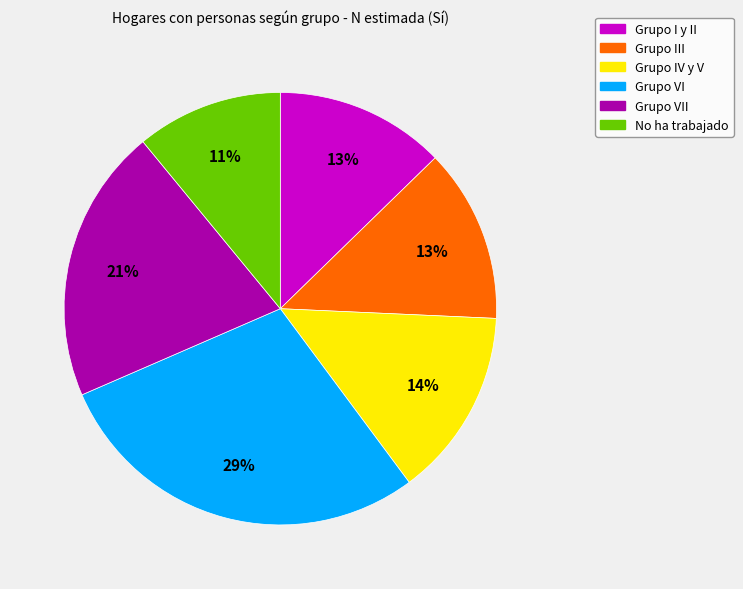

Do Grupo IV y V and No ha trabajado together represent more than half of the pie?

No